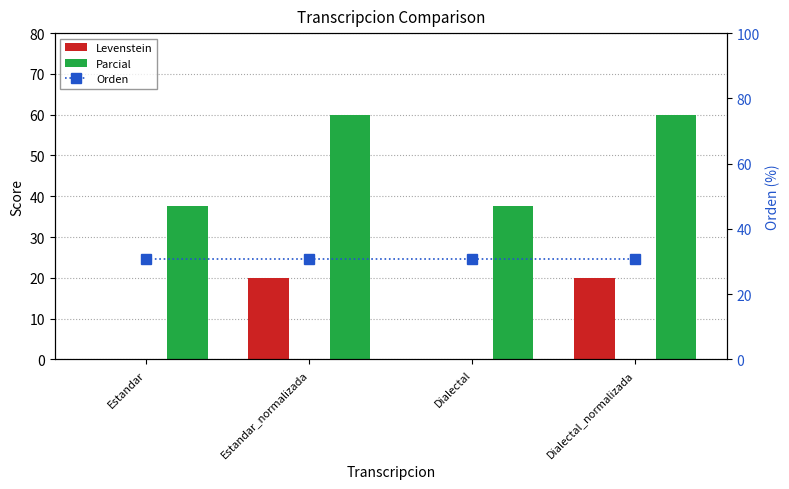

List the series in order of their overall mean, lowest first.

Levenstein, Orden, Parcial